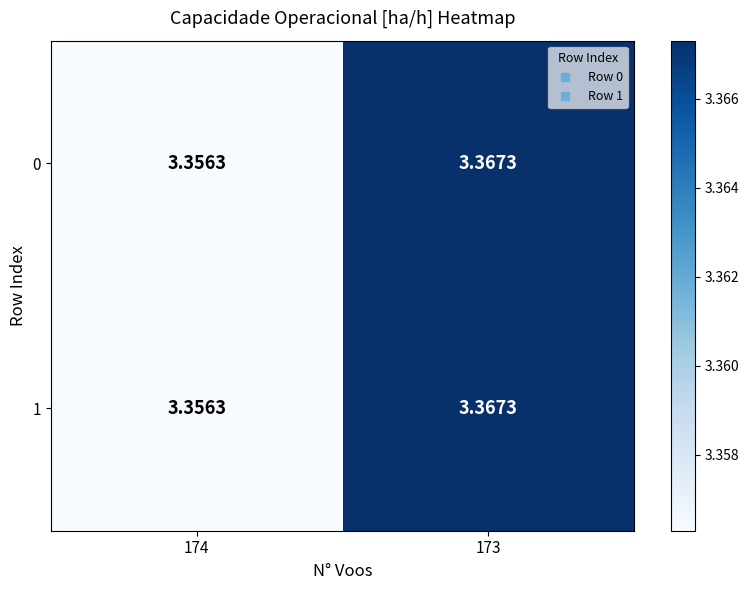

Reading left to right, extract all data points from this chart.

0: 174=3.4	173=3.4
1: 174=3.4	173=3.4